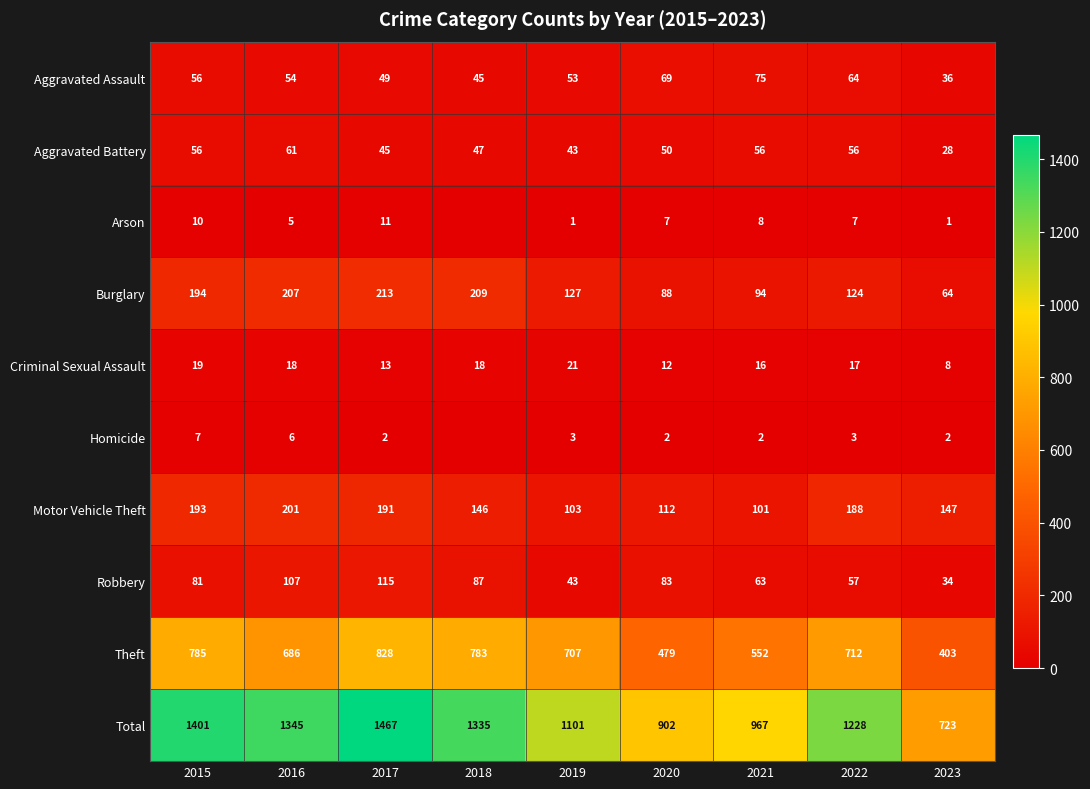

Rank the series at 2020 from highest to lowest value.

Total, Theft, Motor Vehicle Theft, Burglary, Robbery, Aggravated Assault, Aggravated Battery, Criminal Sexual Assault, Arson, Homicide